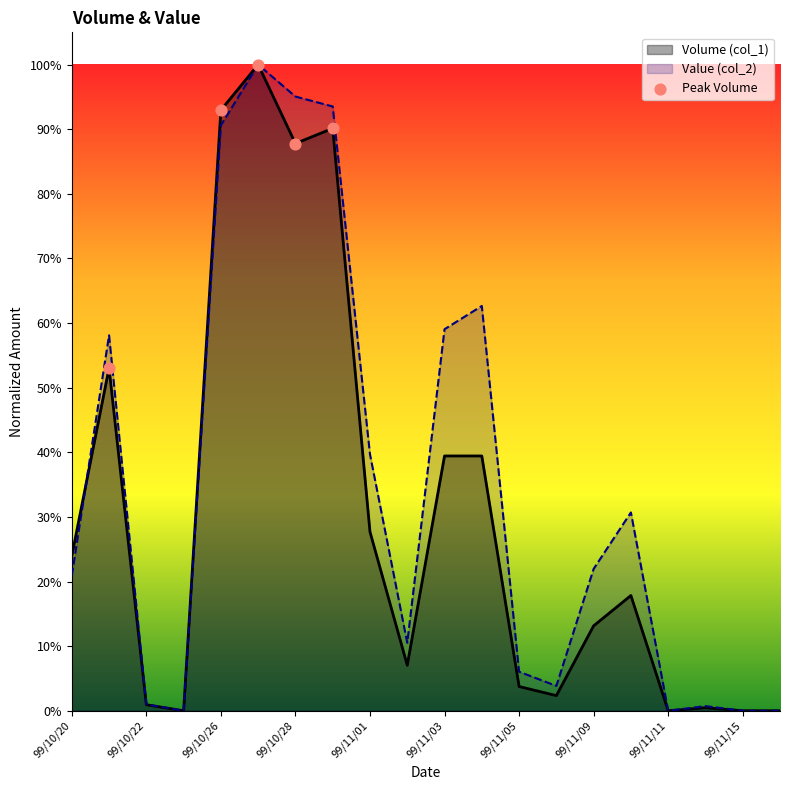

Which series contains the highest Y value?

Volume (col_1)